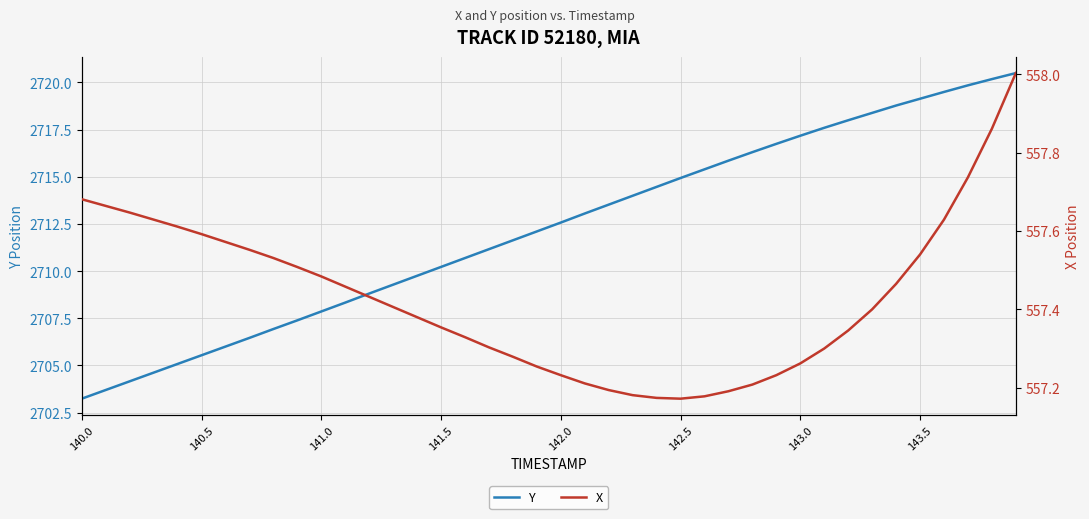

What is the maximum value for Y?

2720.5